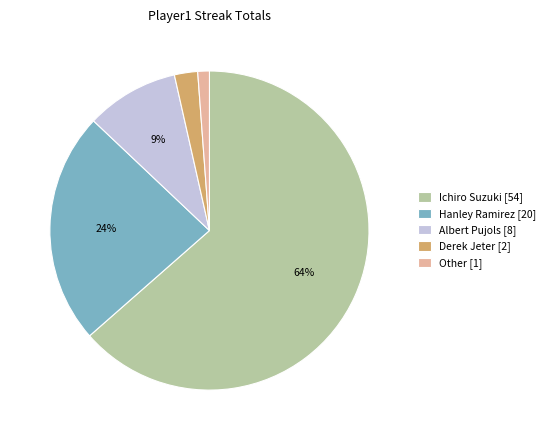

Which category accounts for the majority?

Ichiro Suzuki